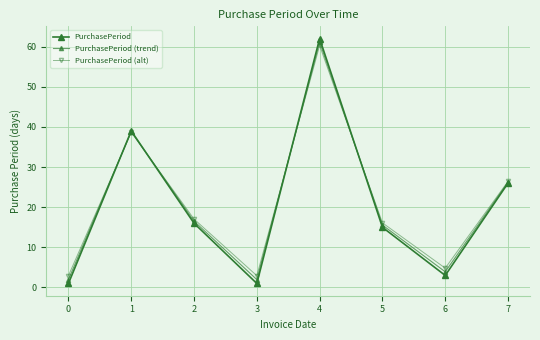

How many data points does each series have?

8